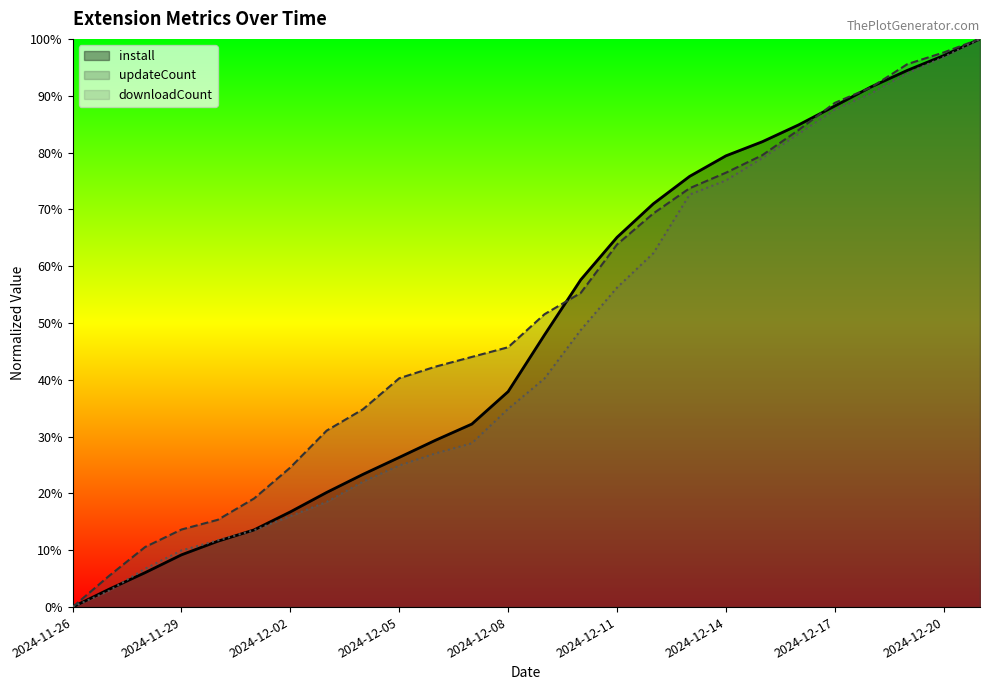

What is the difference between the maximum and minimum values in the updateCount series?

1.0